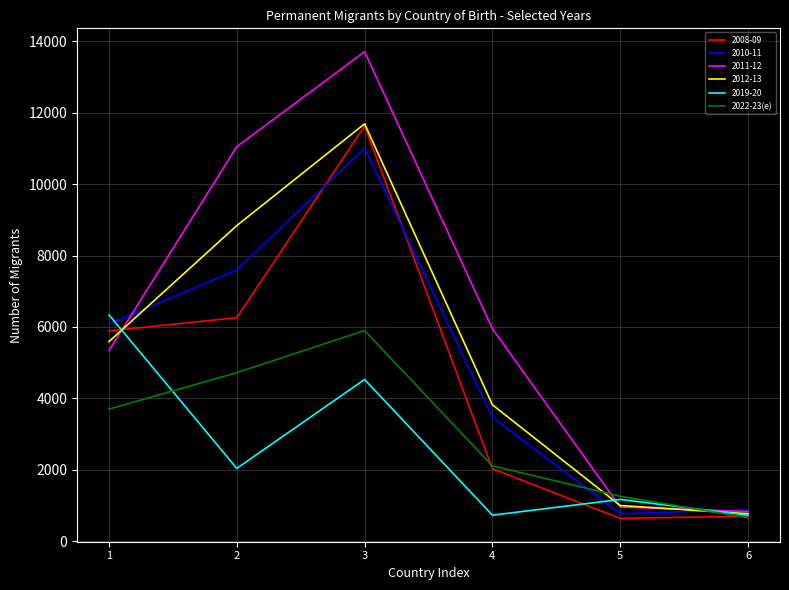

Does the chart display data point markers on the line(s)?

No